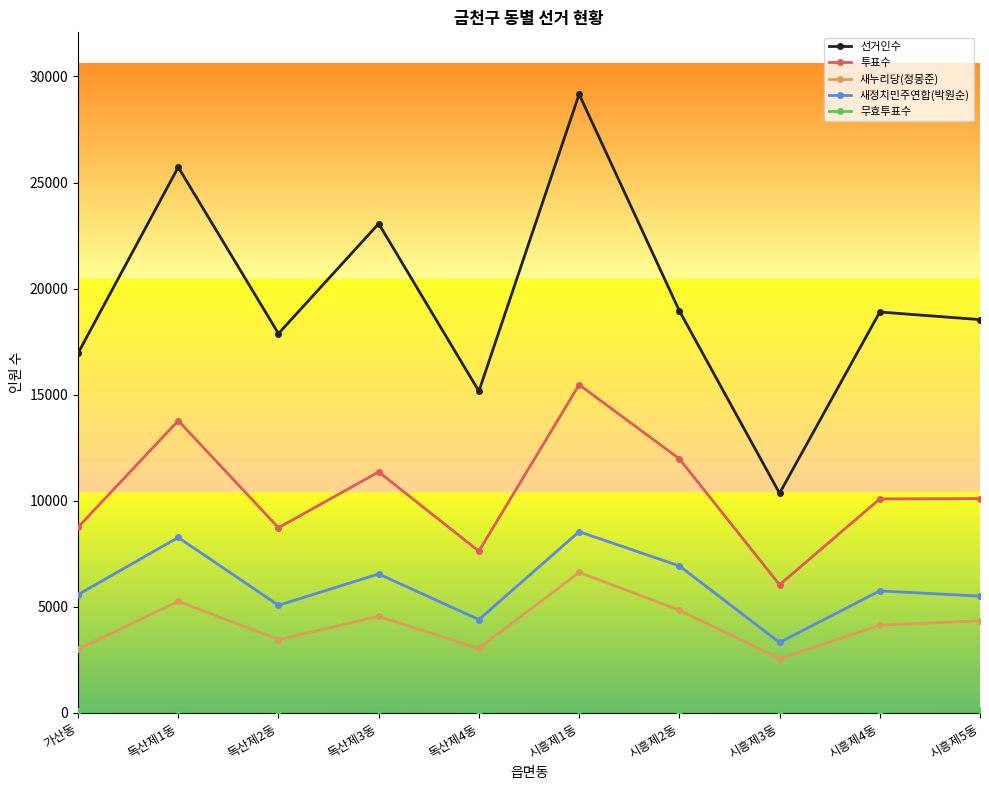

What is the highest value of the 새정치민주연합(박원순) series?

8544